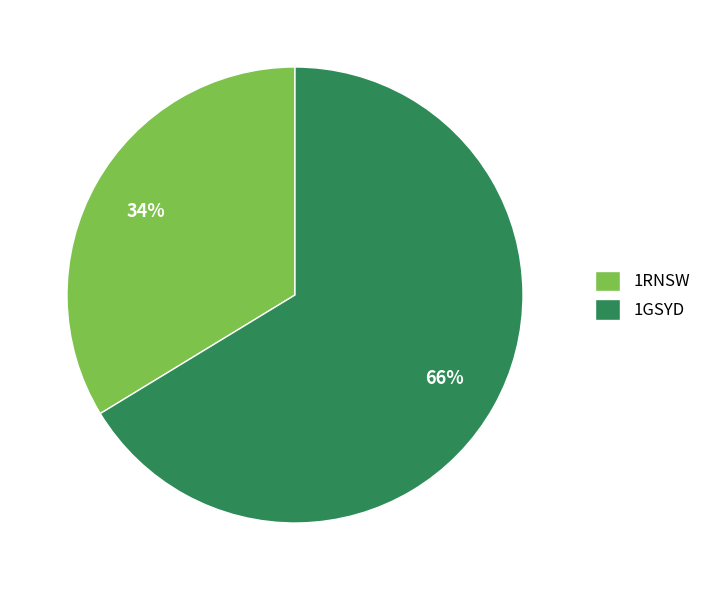

To the nearest percent, what is the combined percentage of 1GSYD and 1RNSW?

100%